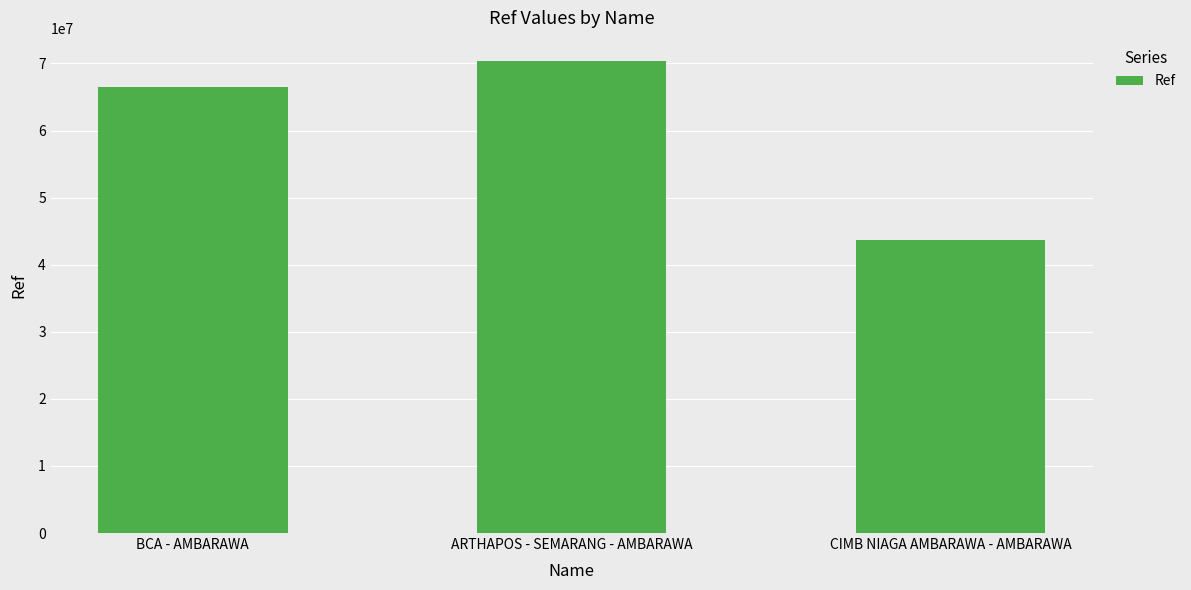

What is the sum of all values?

180392575